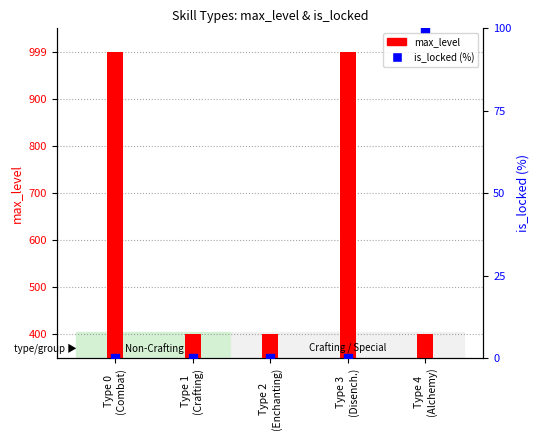

What are all the series names shown in the legend?

max_level, is_locked